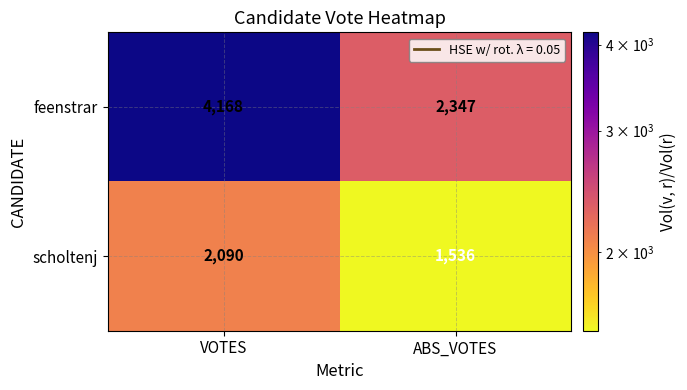

At how many categories does at least one series exceed 3798?

1